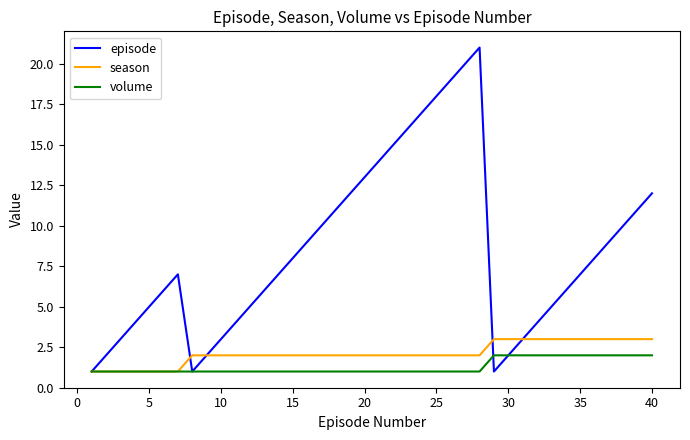

True or false: episode and season intersect in this chart.

True